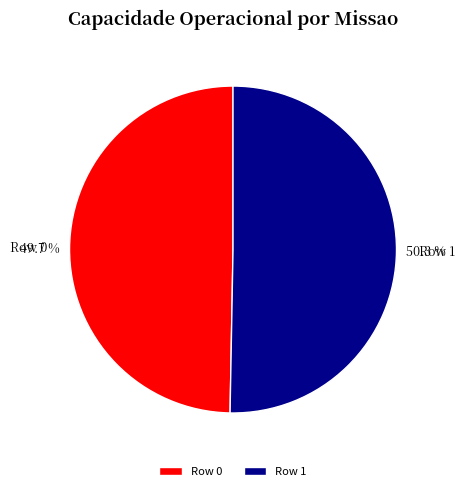

Does Row 0 represent more than half of the total?

No